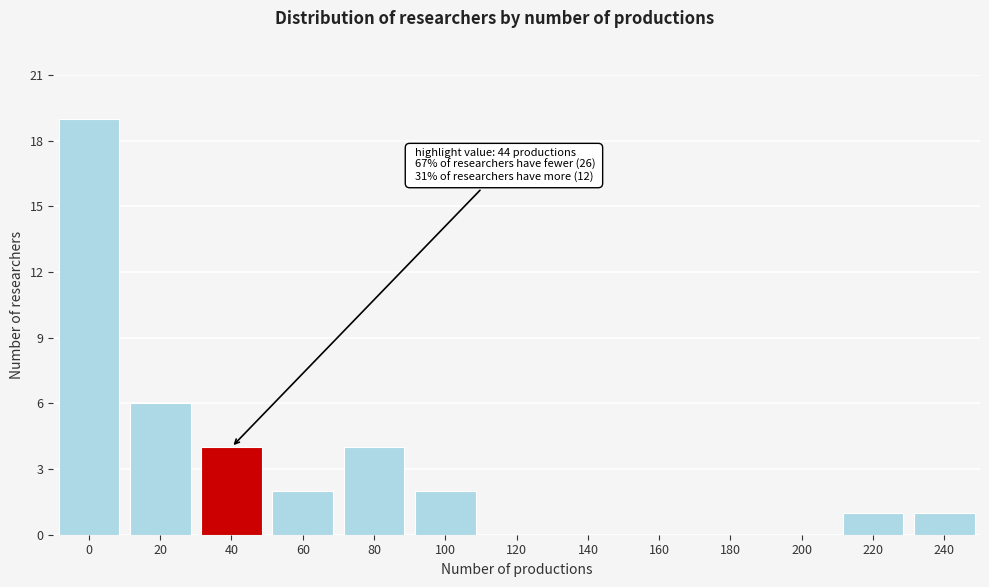

Reading left to right, transcribe all the data shown in this chart.

0=19	20=6	40=4	60=2	80=4	100=2	120=0	140=0	160=0	180=0	200=0	220=1	240=1